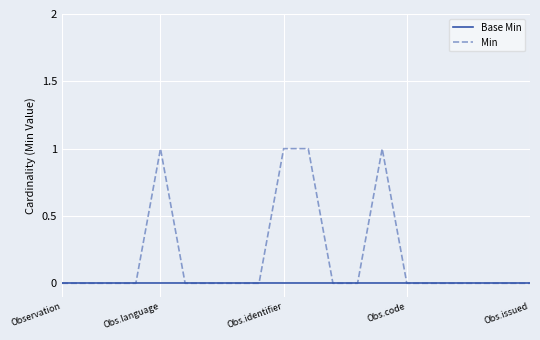

How many categories are shown in the chart?

20